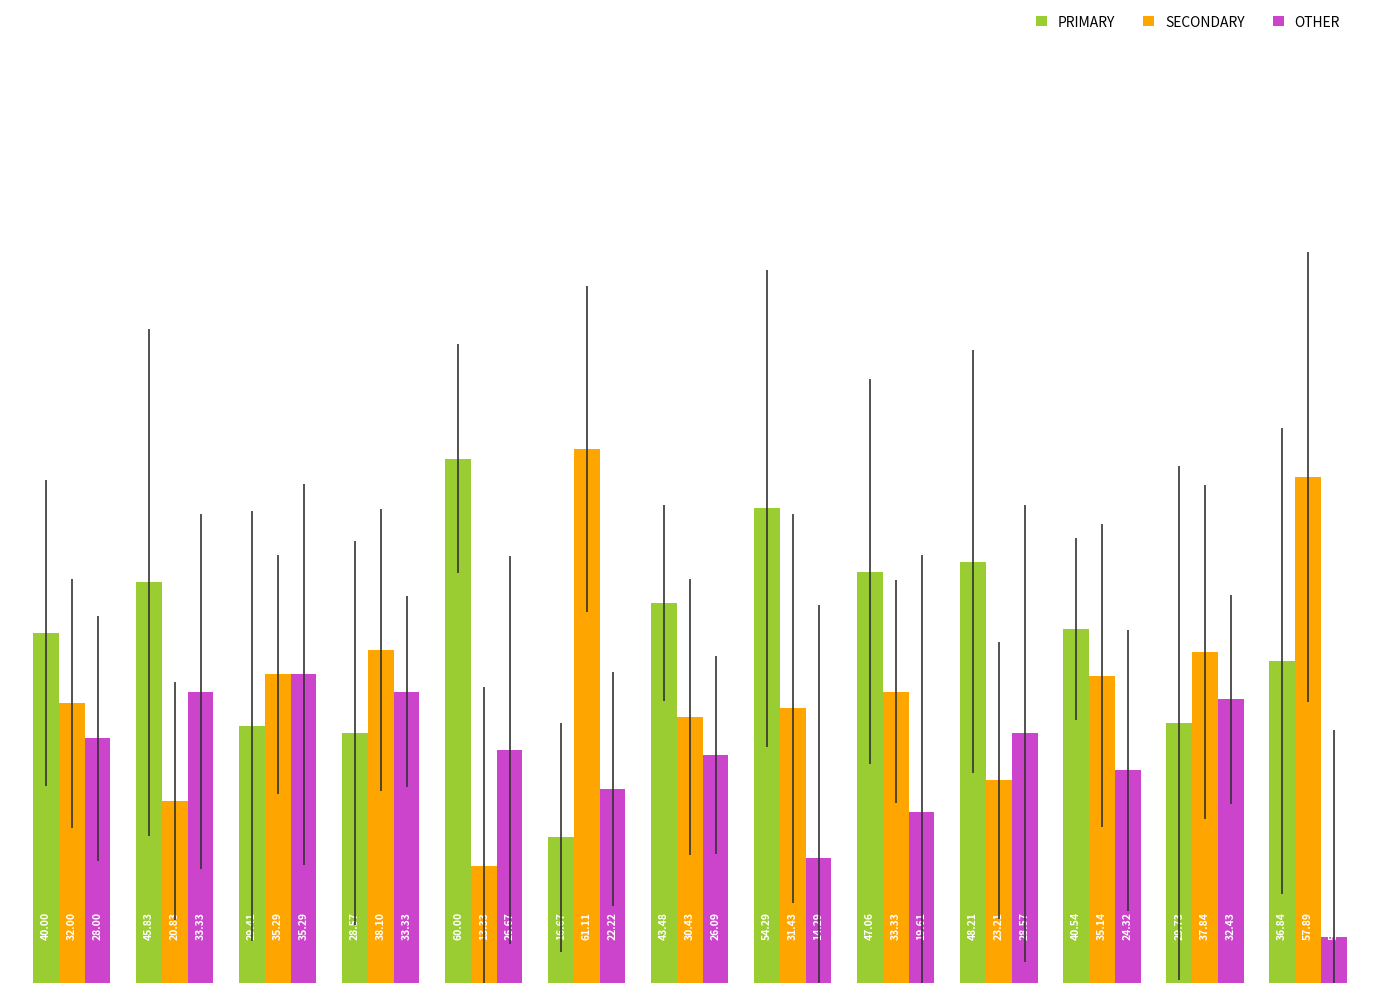

Which series has the largest range (max minus min)?

SECONDARY